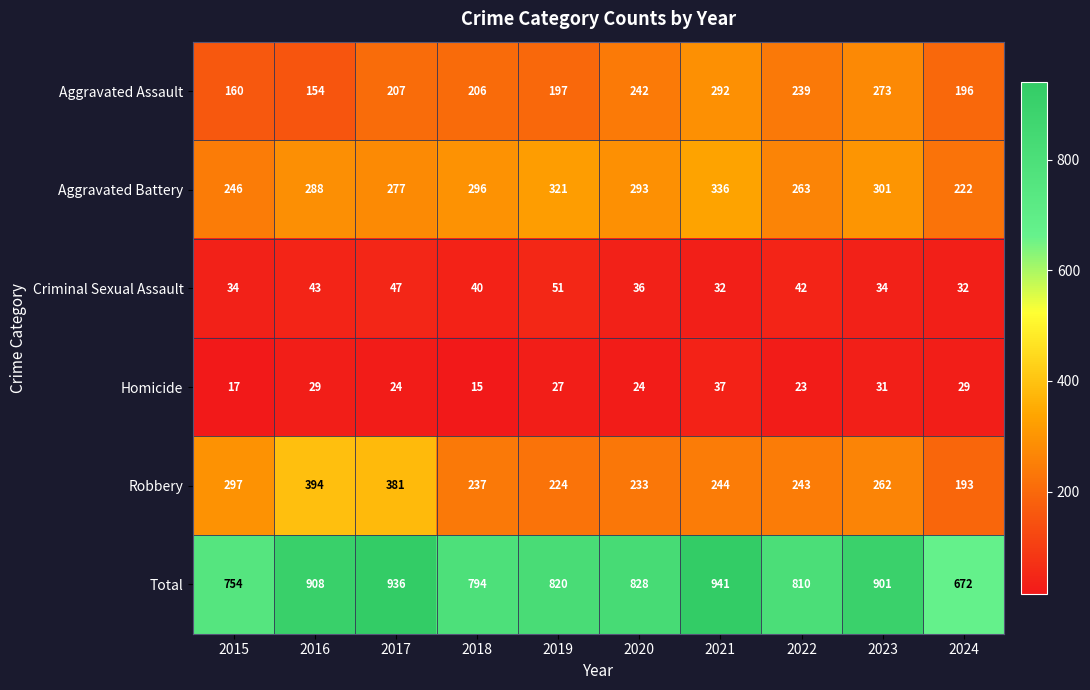

Where is Aggravated Battery nearest to the value 279?

2017